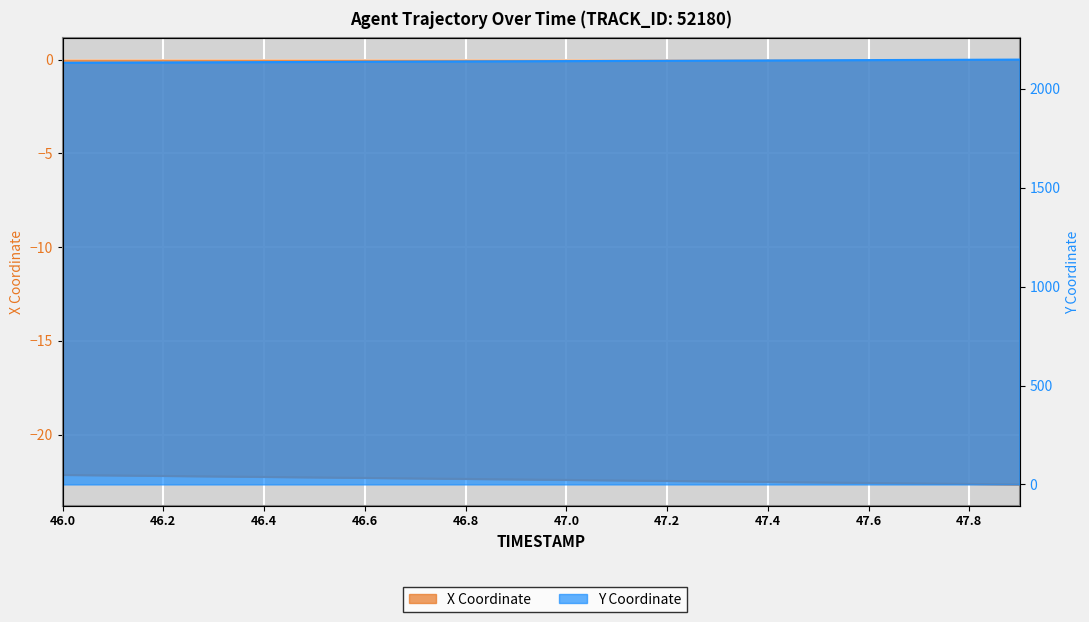

True or false: Y and X intersect in this chart.

False